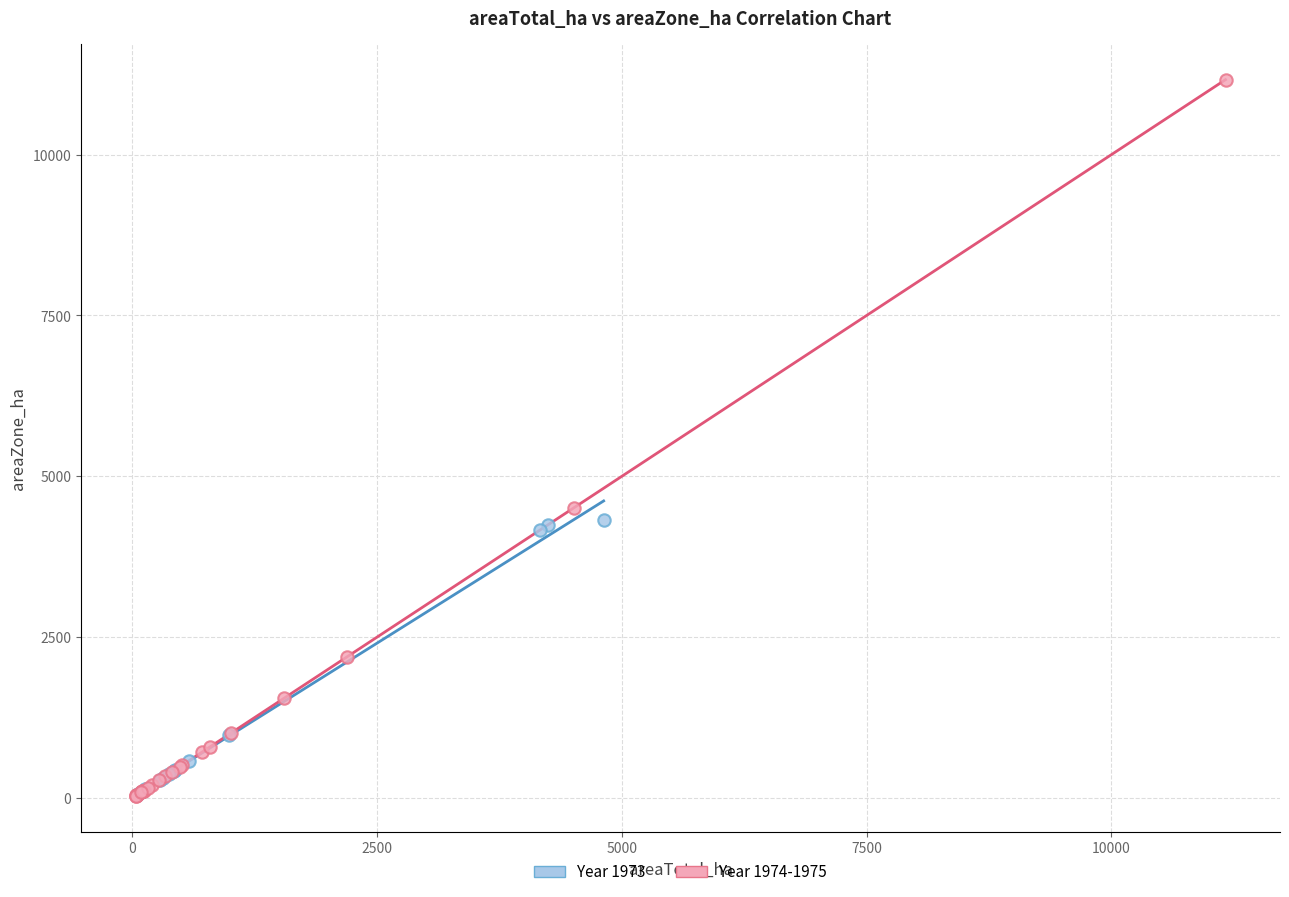

Which series has the widest spread of Y values?

Year 1974-1975